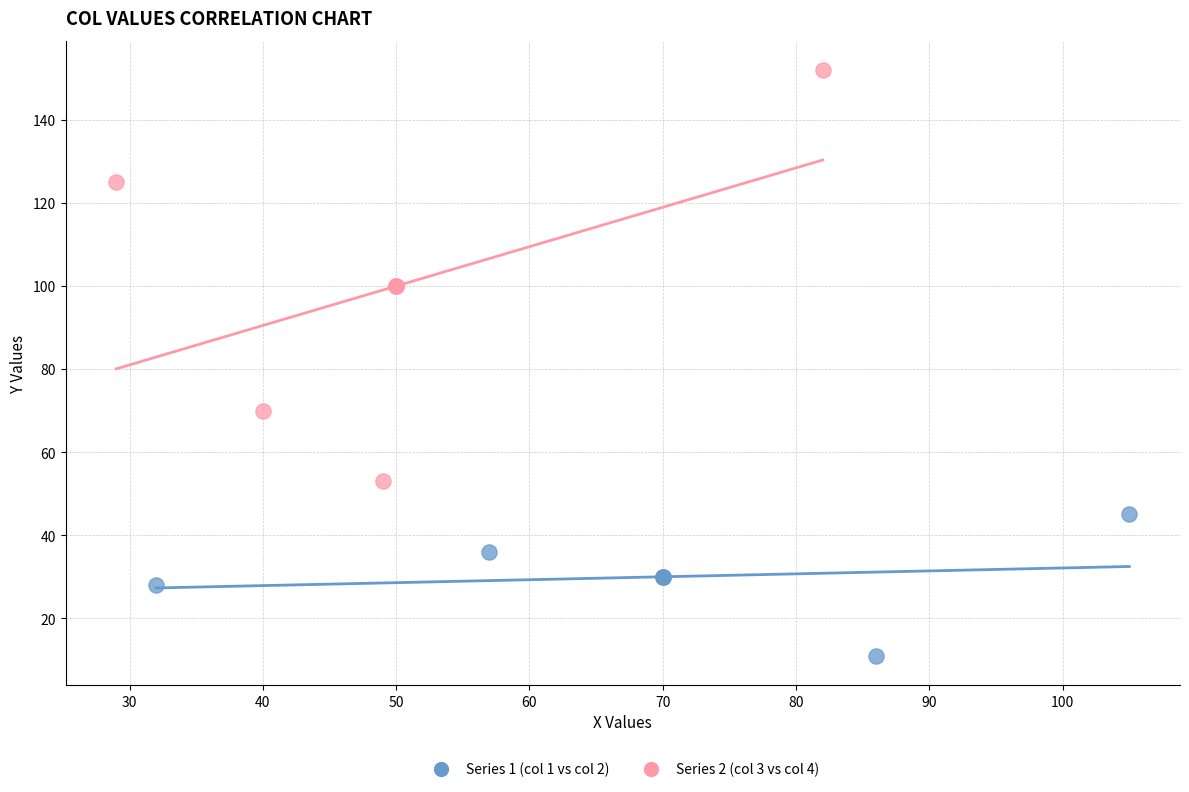

Which series reaches the maximum Y coordinate?

Series 2 (col 3 vs col 4)